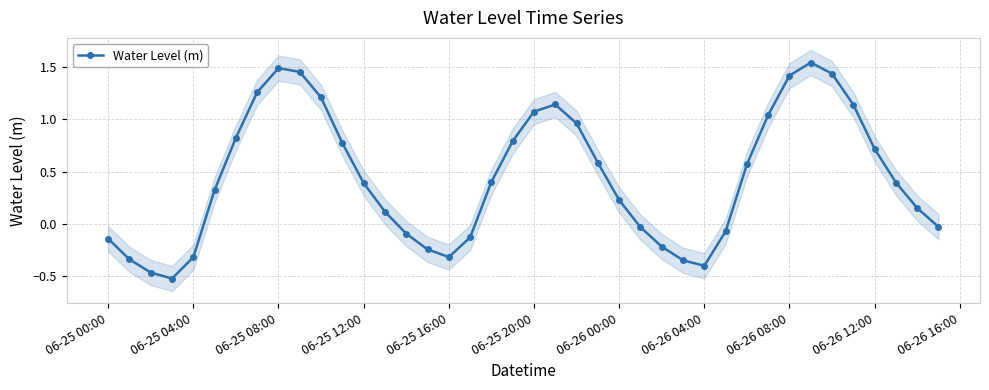

How many positive values are there?

25